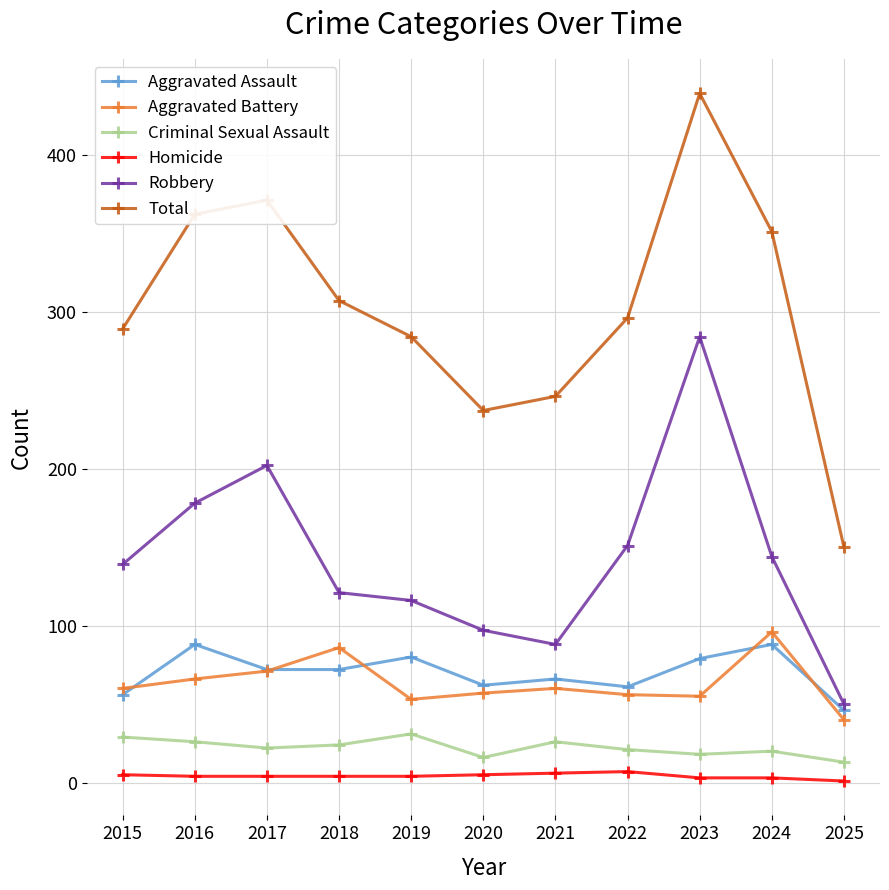

What is the total value across all series at 2017?

742